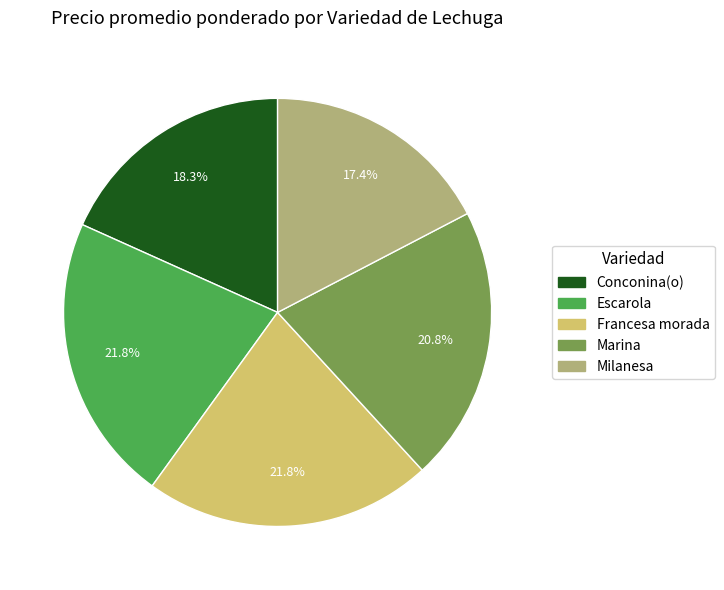

Approximately how many times larger is the value at Conconina(o) compared to Marina?

0.9